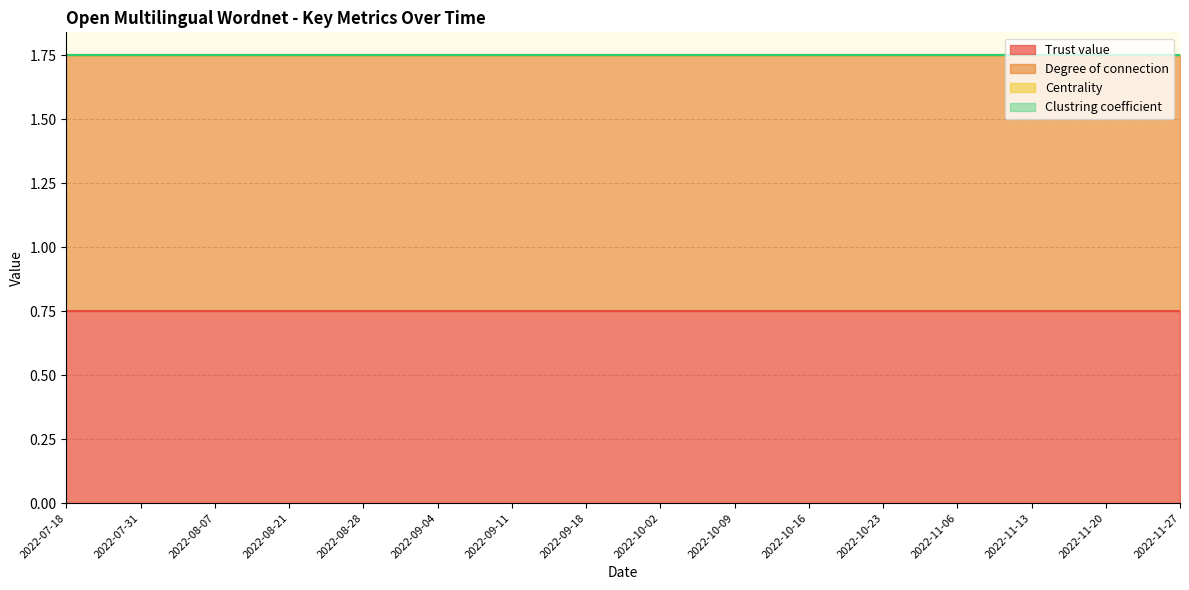

True or false: Degree of connection and Clustring coefficient intersect in this chart.

False